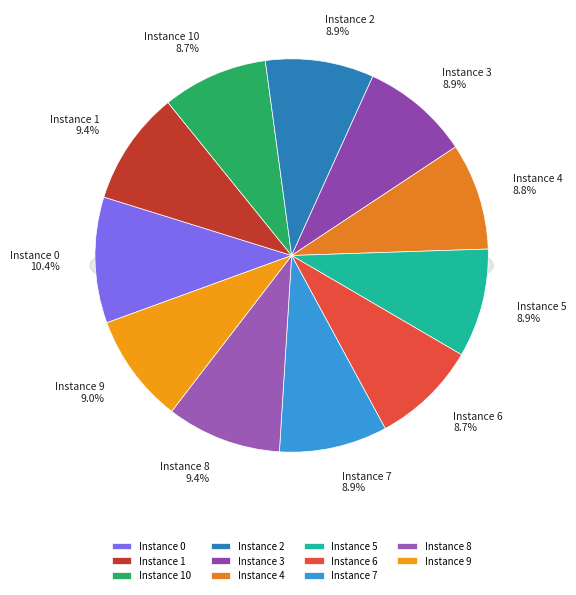

Does 9 represent more than half of the total?

No